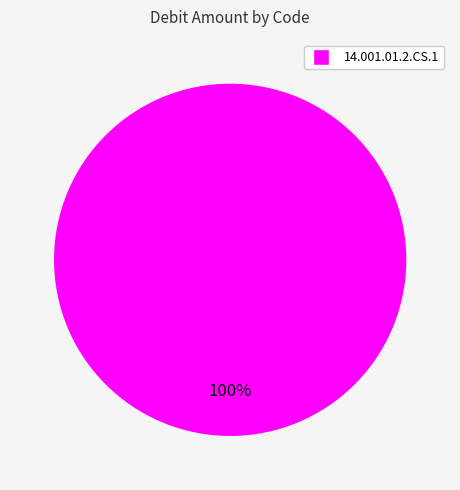

The 14.001.01.2.CS.1 slice represents 92% of the pie. True or false?

False